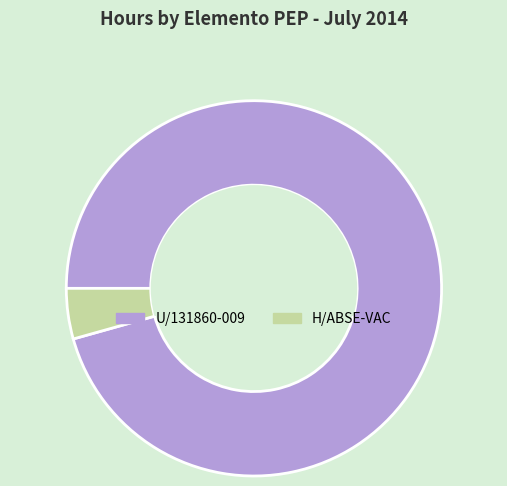

How many slices are in this pie chart?

2